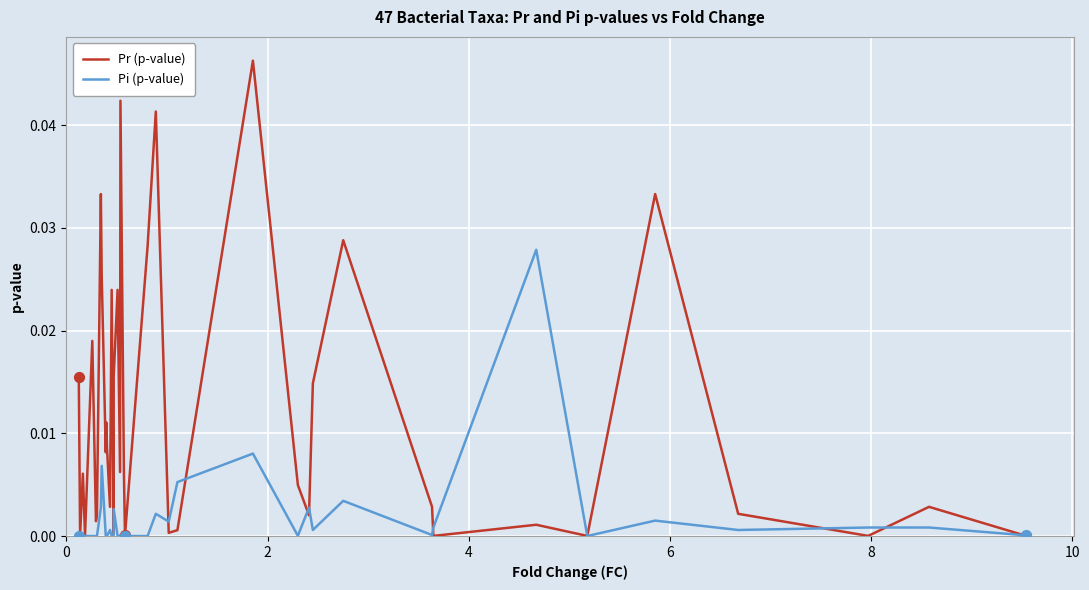

Which series has the largest total across all categories?

Pr (p-value)